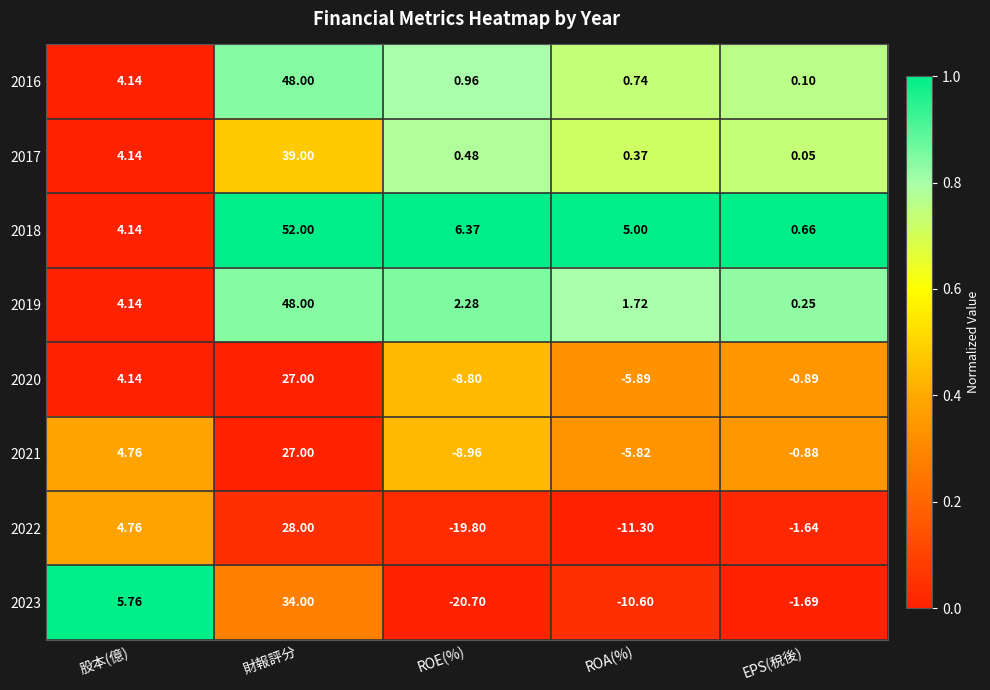

At which label is 2019 closest to 24?

股本(億)